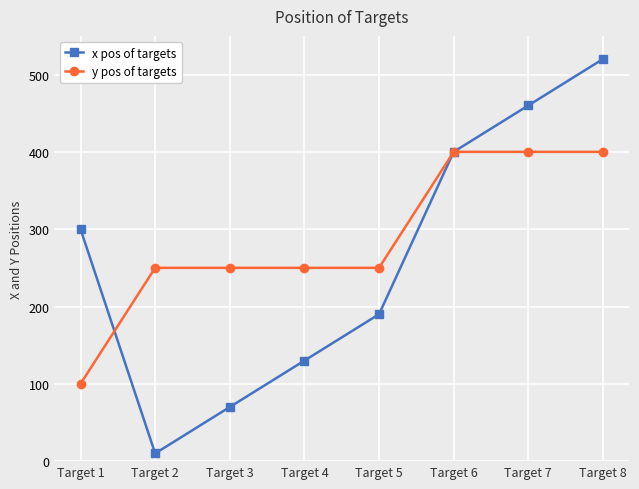

Which series has the largest total across all categories?

y pos of targets